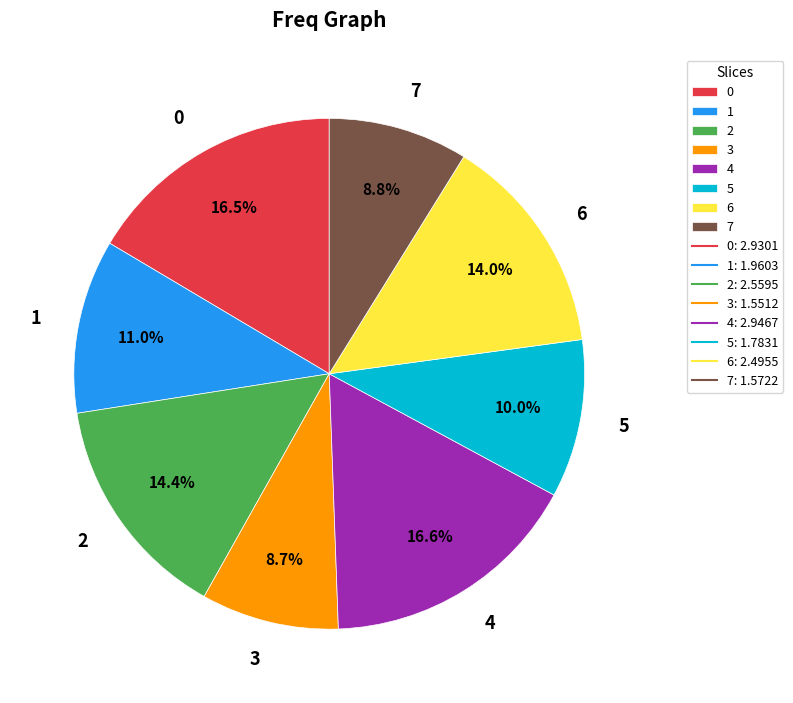

To the nearest percent, what is the average slice percentage?

12%